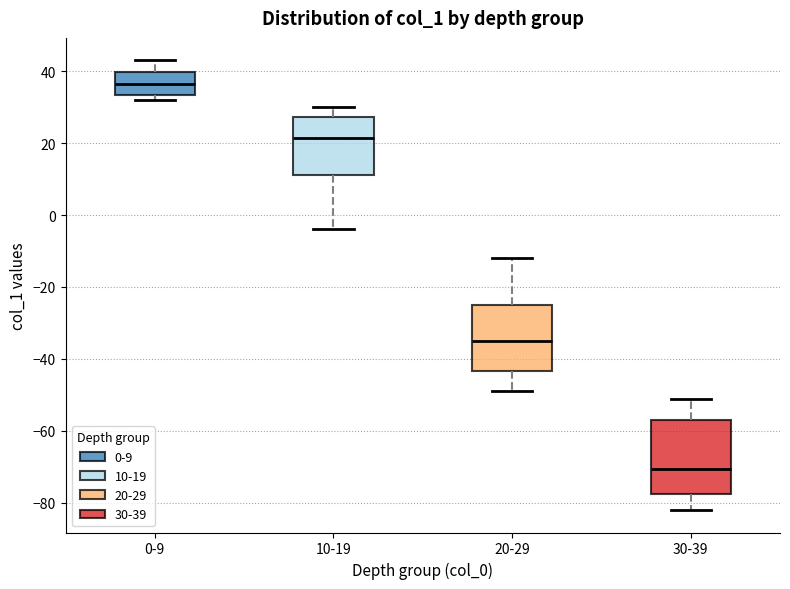

Reading left to right, read every box against the y-axis: the position of its median line, the range the box covers, and the ends of its whiskers. The values are not printed on the chart, so give them approximately, as read against the axis.

0-9: median 36, box 34 to 40, whiskers 32 to 44
10-19: median 22, box 12 to 28, whiskers -4 to 30
20-29: median -34, box -44 to -24, whiskers -48 to -12
30-39: median -70, box -78 to -56, whiskers -82 to -50